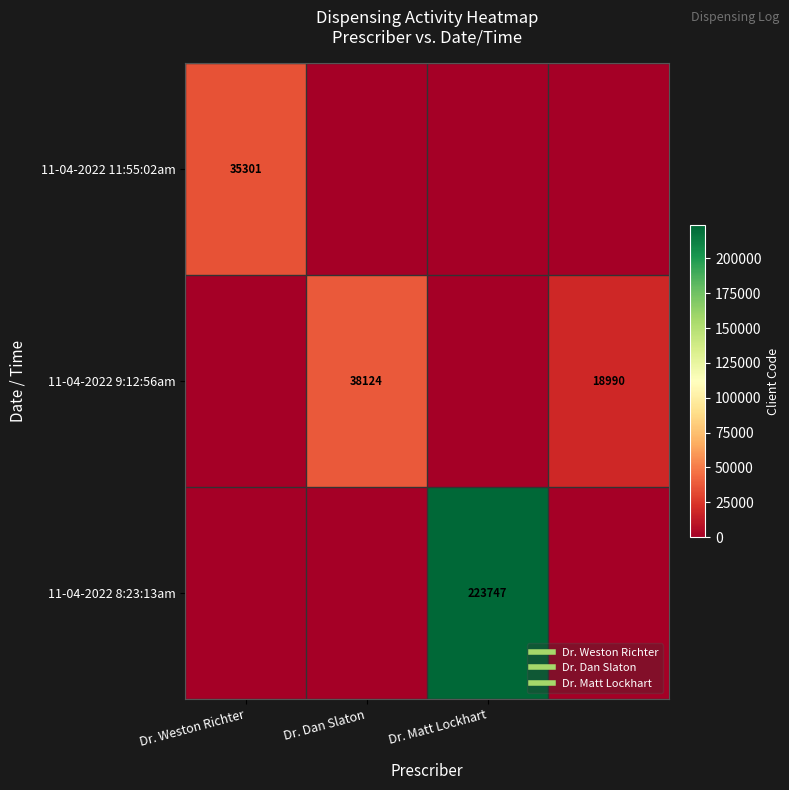

What is the difference between the 11-04-2022 11:55:02am values at Dr. Weston Richter and Dr. Matt Lockhart?

35301